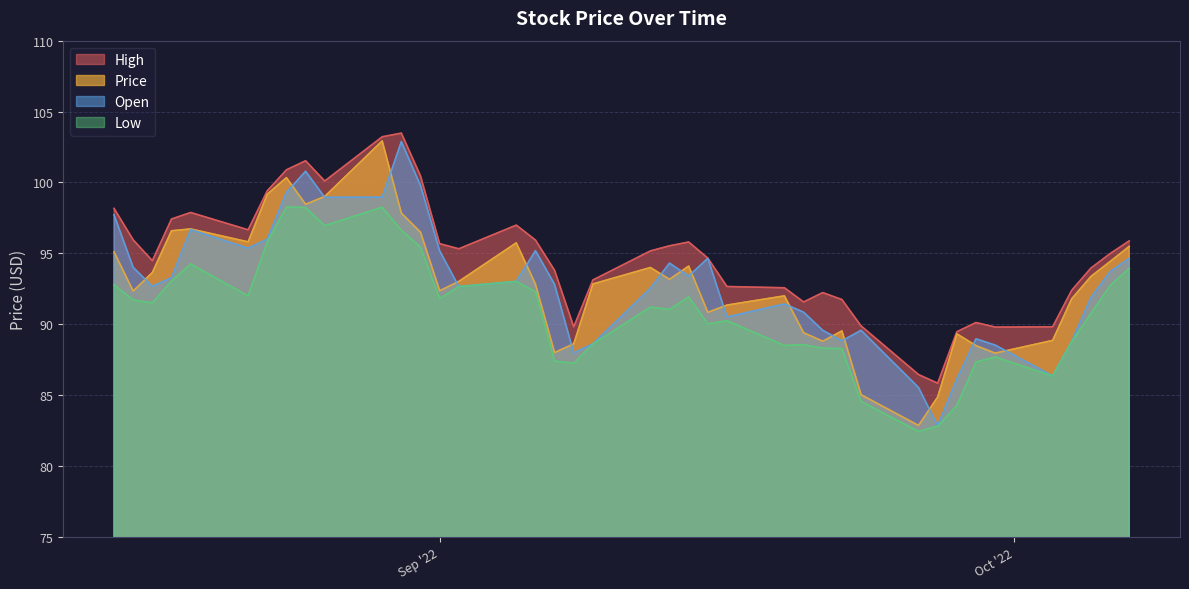

How many values in the Price series are below 93?

20